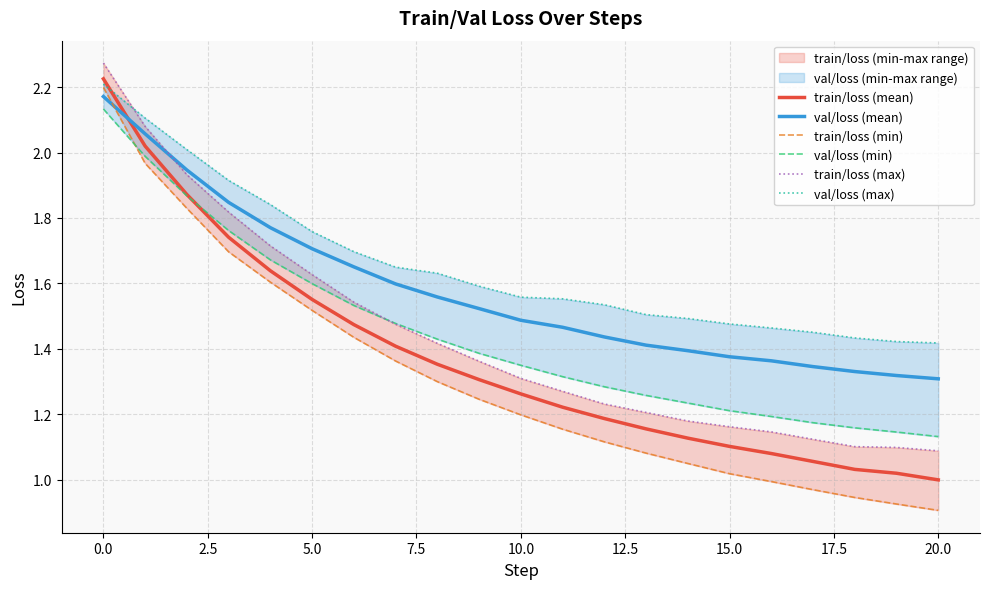

How many lines are shown in the chart?

6